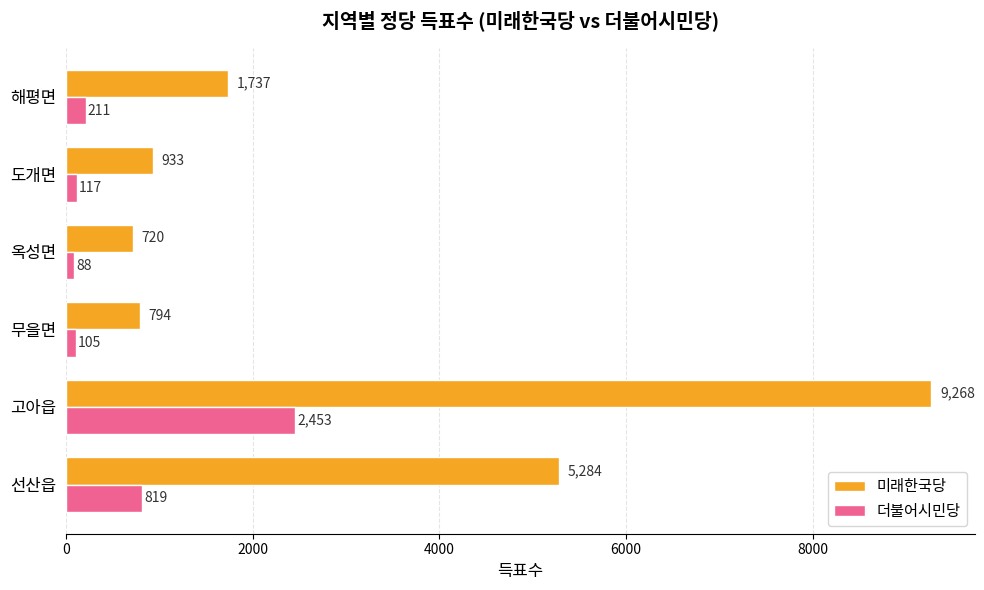

What is the difference between the highest and lowest values at 고아읍?

6815